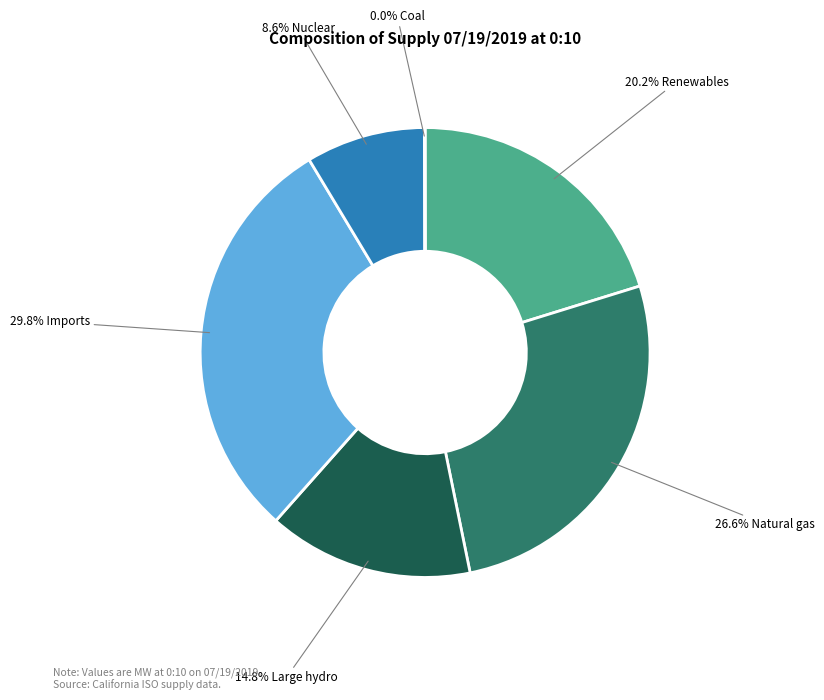

Is there a majority slice in this chart?

No